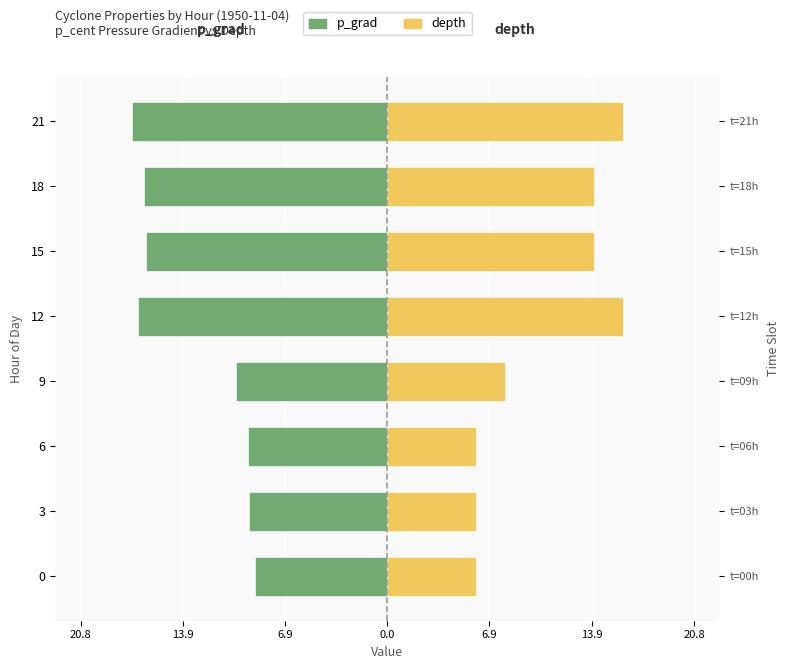

What is the difference between the second highest and minimum values in the depth series?

10.0